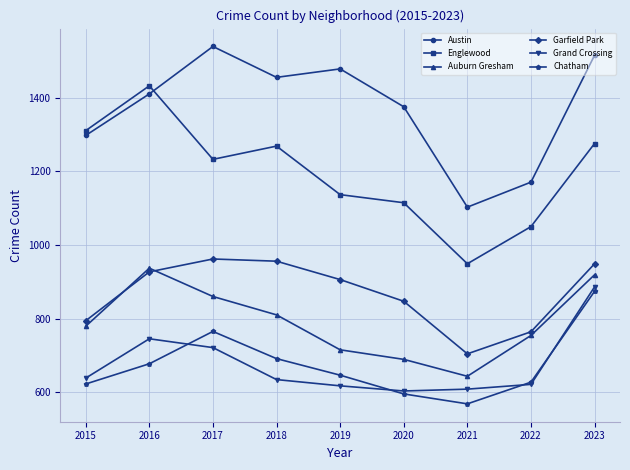

What is the total value across all series at 2019?

5500